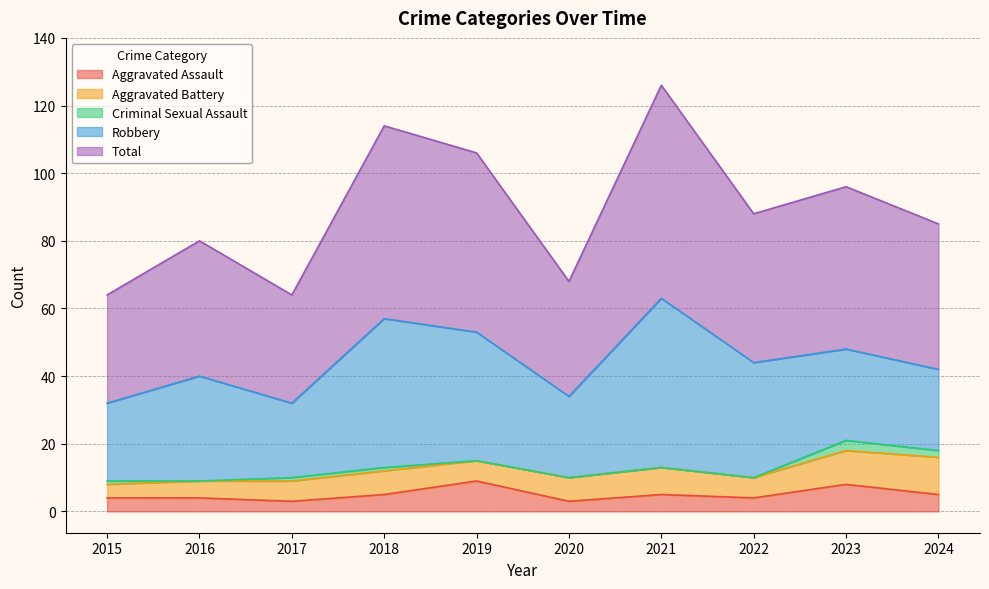

True or false: Robbery has more than 0 interior local peaks.

True